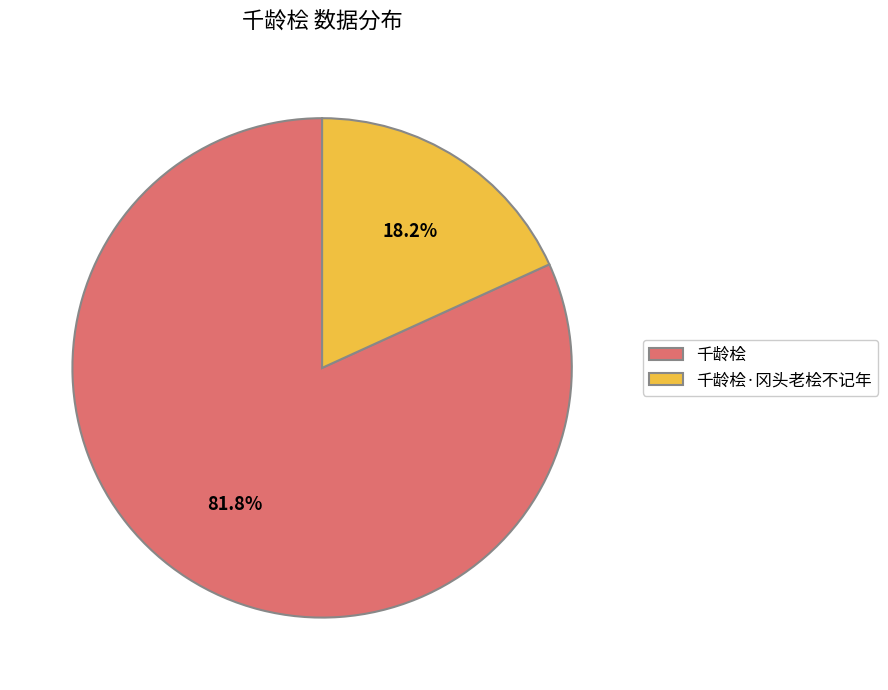

Approximately how many times larger is the value at 千龄桧·冈头老桧不记年 compared to 千龄桧?

0.2